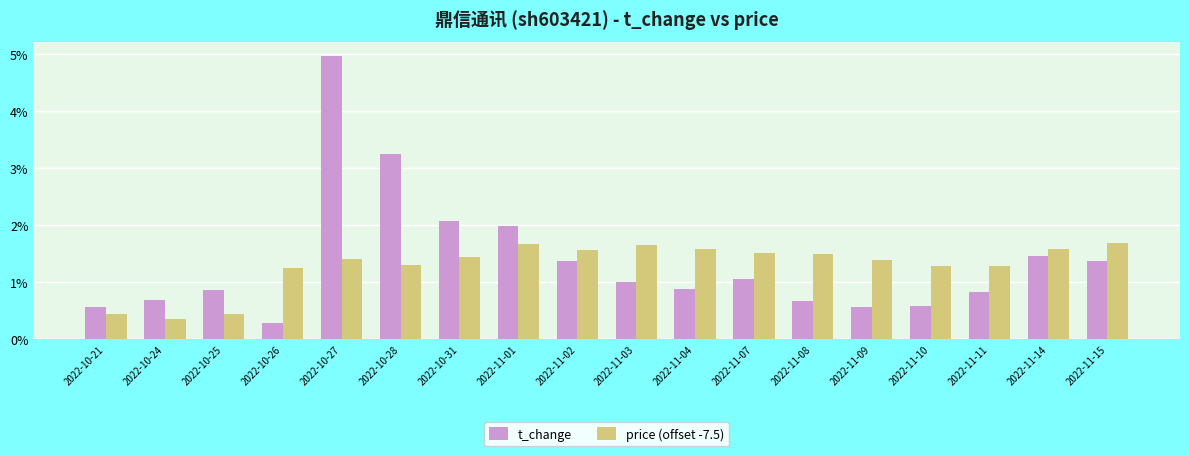

How many values in the price (offset -7.5) series exceed 1?

15